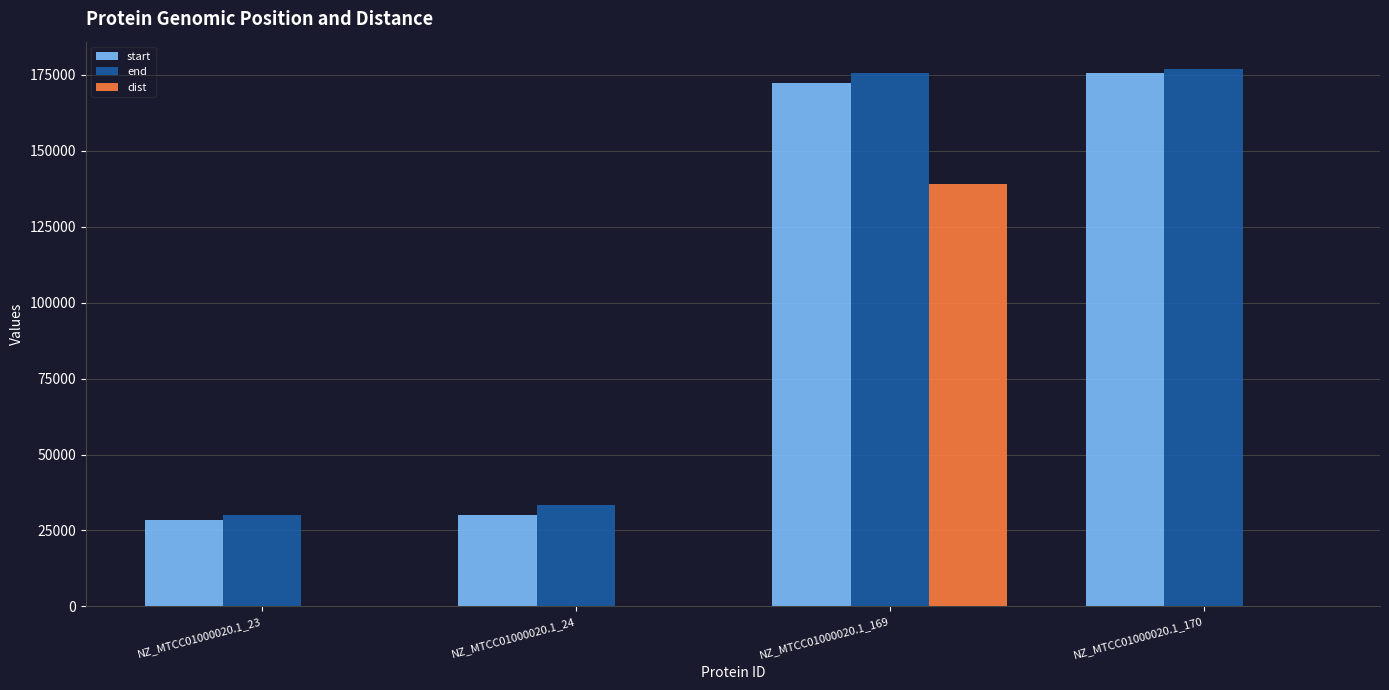

Which category has the highest value in the start series?

NZ_MTCC01000020.1_170